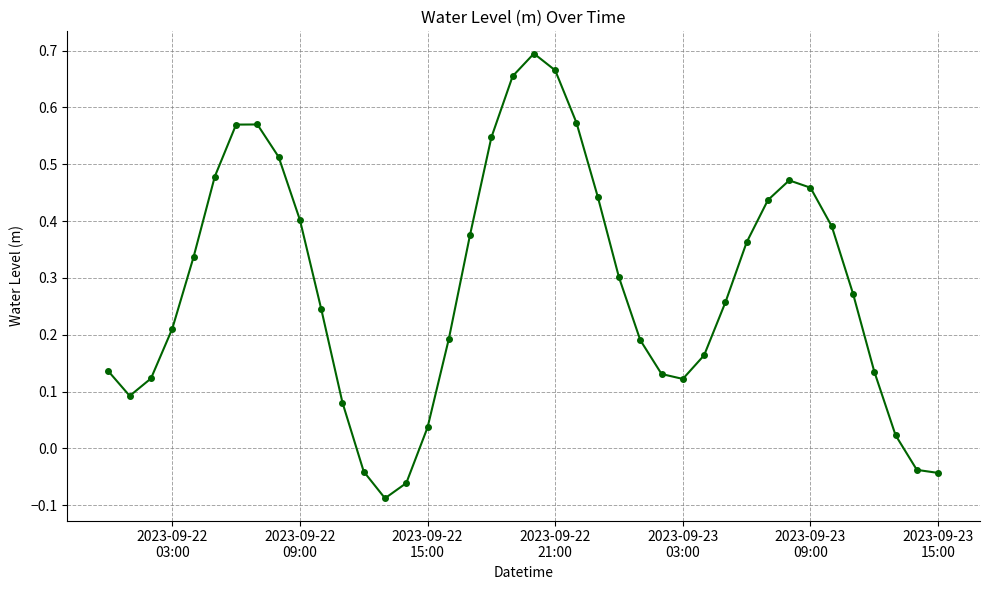

What is the difference between the second highest and minimum values?

0.8